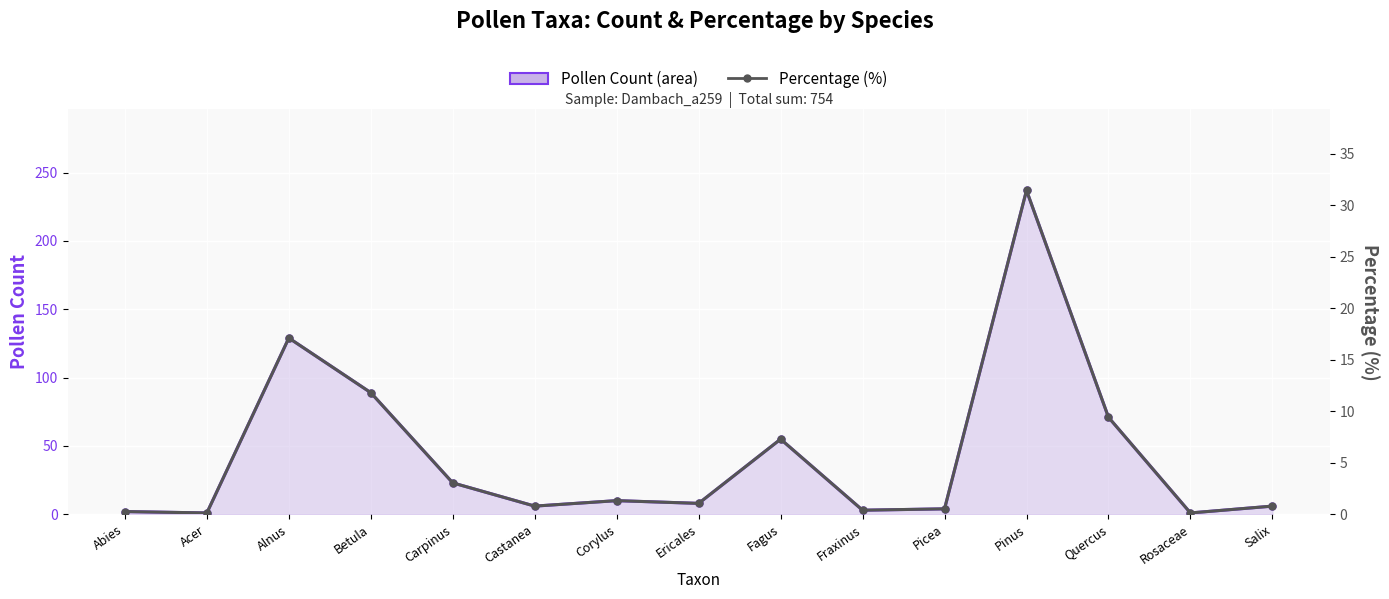

Is the value of count at Pinus greater than the value of percentage at Carpinus?

Yes